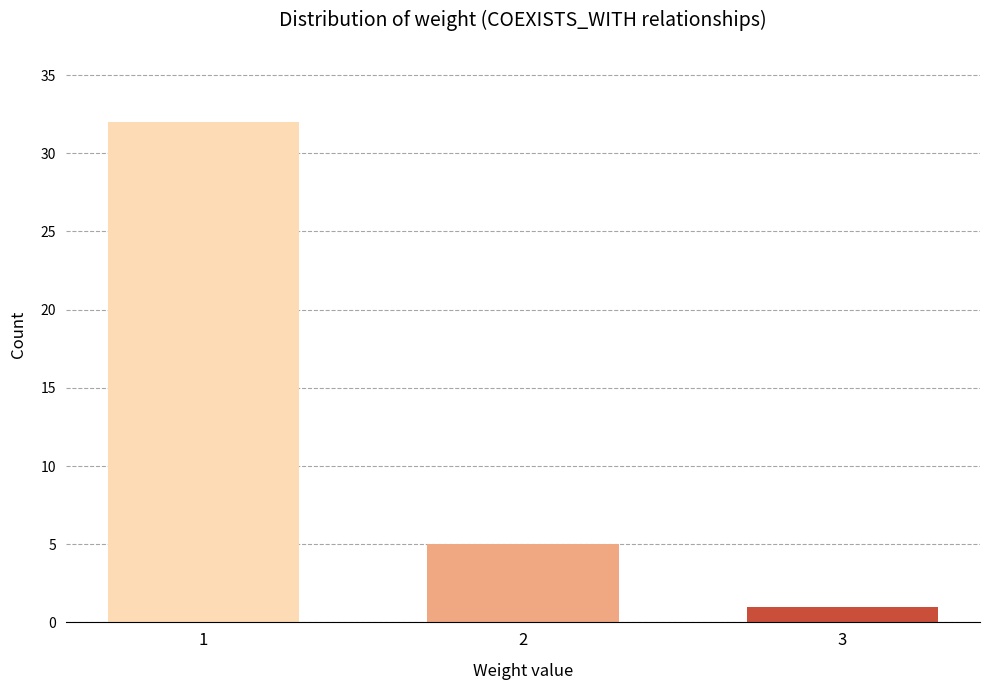

Reading left to right, transcribe all the data shown in this chart.

1=32	2=5	3=1